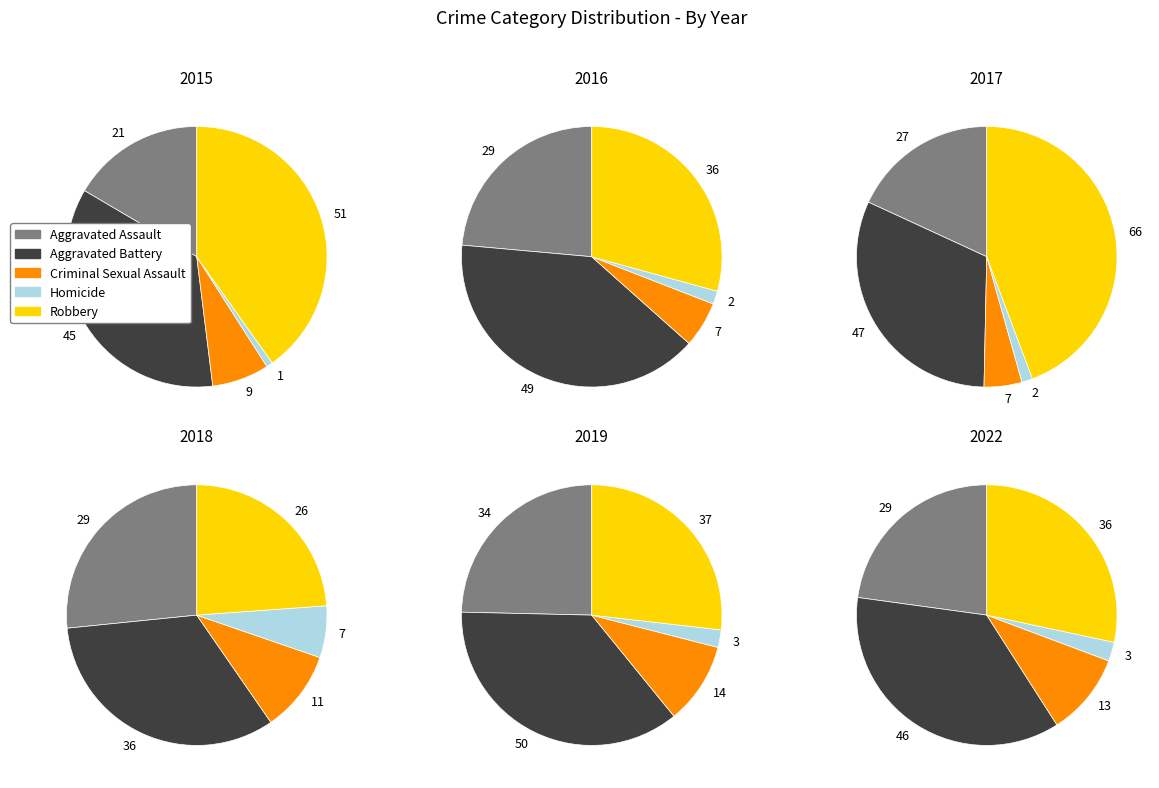

What percentage do Homicide and Criminal Sexual Assault together represent?

7.9%